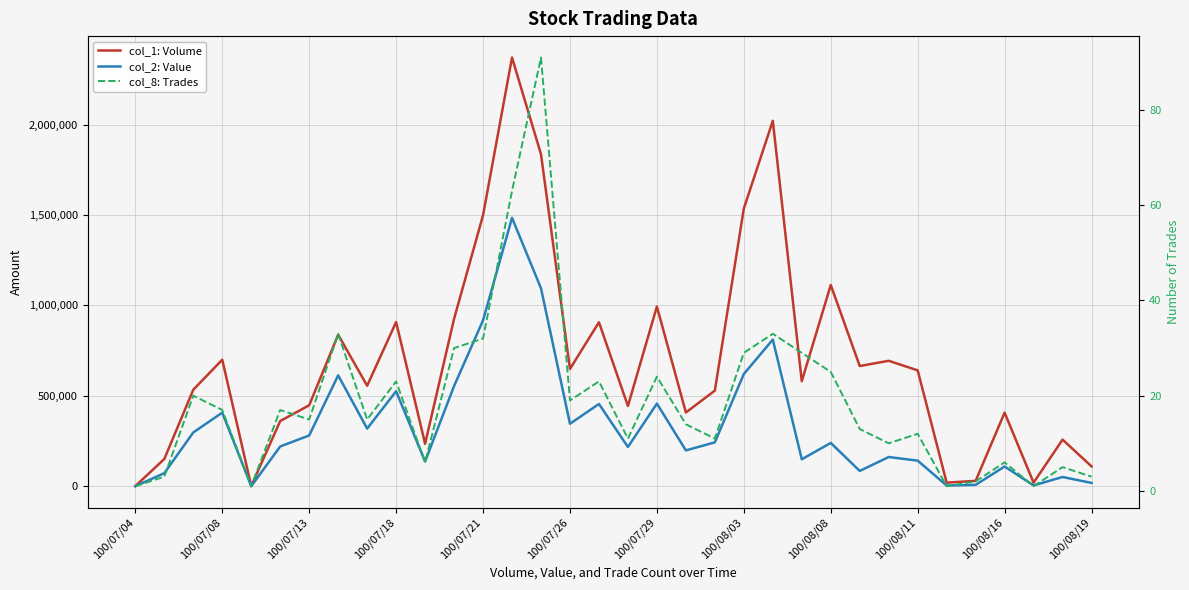

Which label corresponds to the smallest value in the chart?

100/07/04